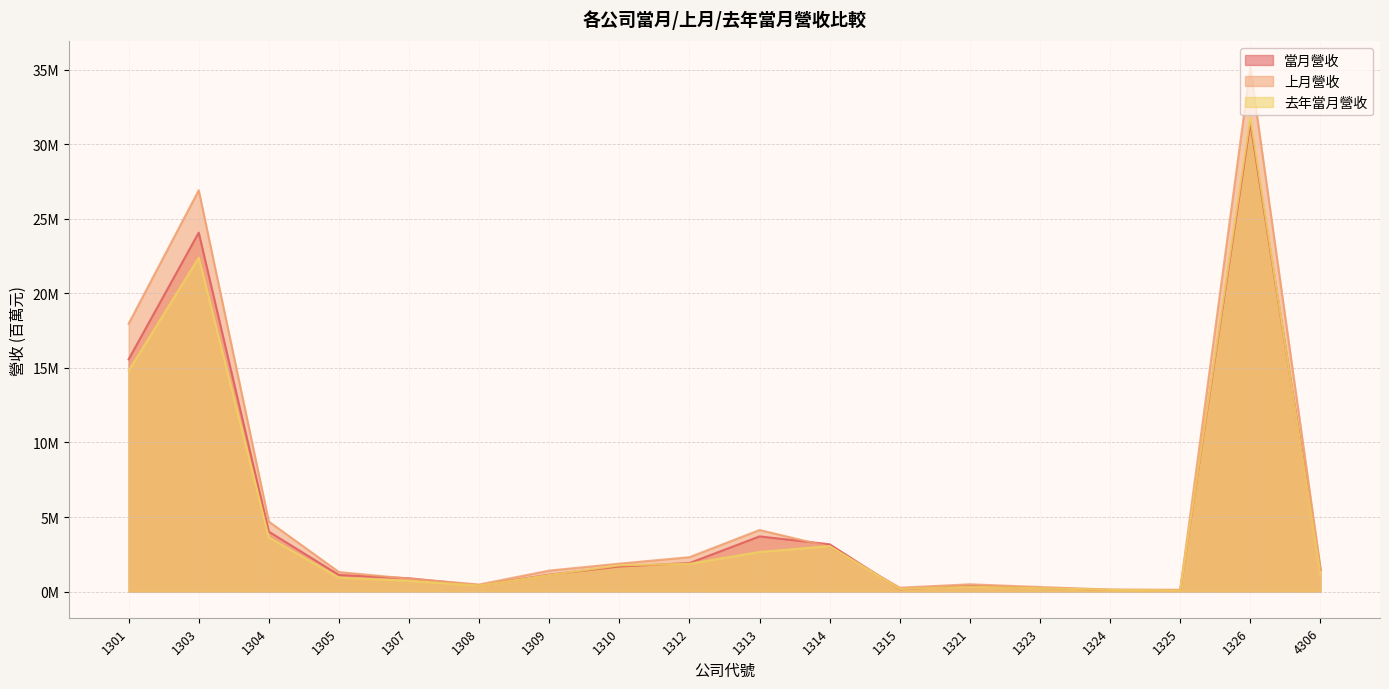

Reading left to right, what are all the values shown in this chart?

當月營收: 15.6	24.1	4.0	1.1	0.9	0.4	1.1	1.7	1.9	3.7	3.2	0.2	0.4	0.2	0.1	0.1	31.4	1.5
上月營收: 18.0	26.9	4.7	1.3	0.9	0.5	1.4	1.9	2.3	4.1	3.0	0.3	0.5	0.3	0.1	0.1	35.1	1.6
去年當月營收: 14.8	22.4	3.6	0.9	0.7	0.4	1.1	1.8	1.9	2.7	3.0	0.2	0.3	0.2	0.1	0.1	31.8	1.2